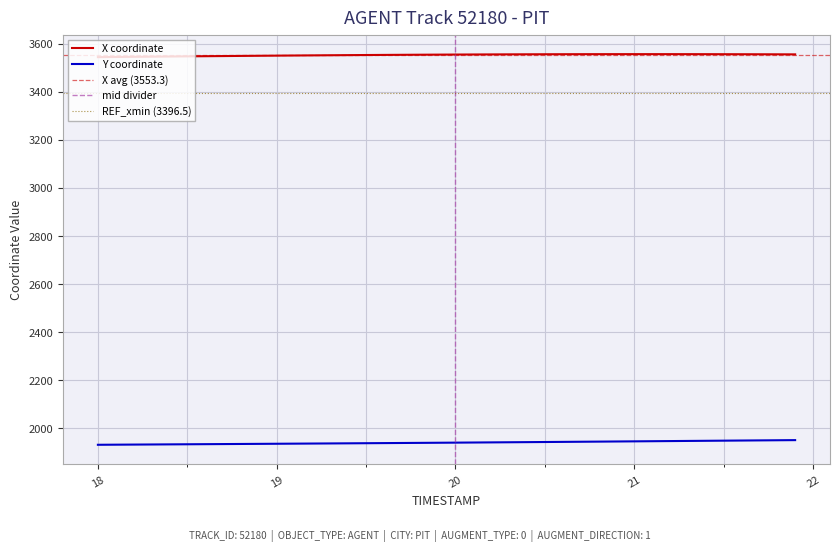

Reading left to right, extract all data points from this chart.

X: 3544.5	3545.2	3545.8	3546.5	3547.1	3547.8	3548.4	3549.0	3549.6	3550.2	3550.8	3551.3	3551.8	3552.4	3552.9	3553.3	3553.8	3554.2	3554.6	3554.9	3555.3	3555.6	3555.9	3556.1	3556.3	3556.5	3556.7	3556.8	3556.9	3556.9	3557.0	3557.0	3556.9	3556.9	3556.8	3556.7	3556.6	3556.4	3556.2	3556.1
Y: 1931.2	1931.7	1932.1	1932.5	1932.9	1933.3	1933.8	1934.2	1934.6	1935.0	1935.5	1935.9	1936.4	1936.8	1937.3	1937.8	1938.2	1938.7	1939.2	1939.7	1940.2	1940.7	1941.2	1941.7	1942.2	1942.8	1943.3	1943.8	1944.4	1945.0	1945.5	1946.1	1946.7	1947.2	1947.8	1948.4	1948.9	1949.5	1950.1	1950.6